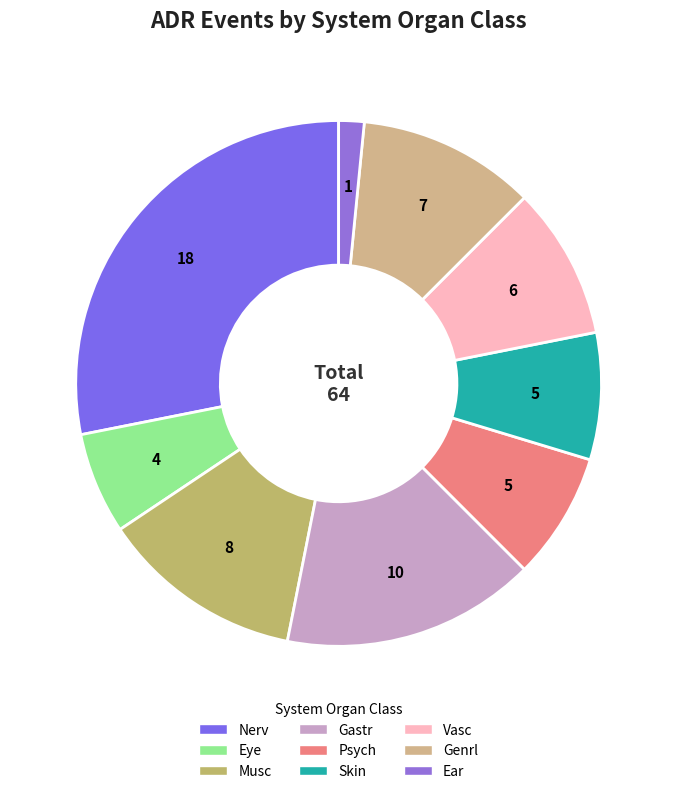

True or false: Vasc accounts for 23% of the total.

False